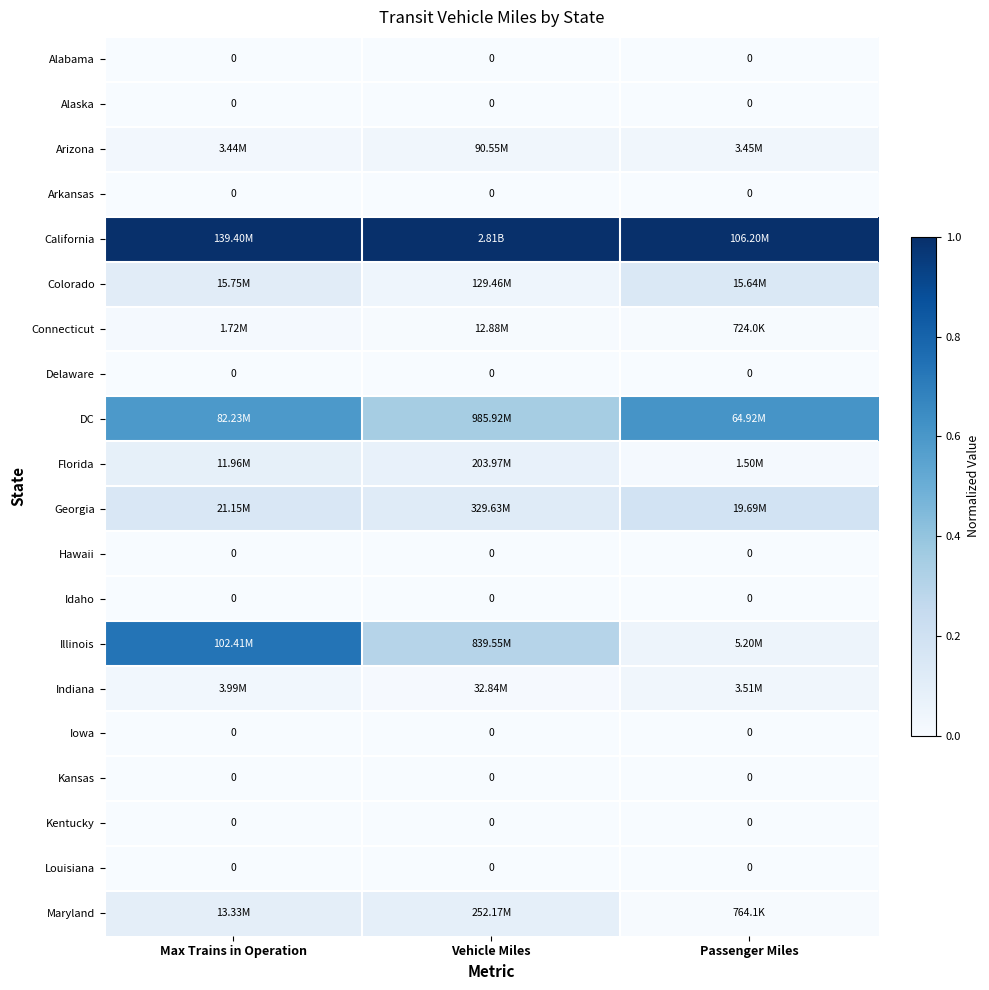

Where is Illinois nearest to the value 0?

Passenger Miles